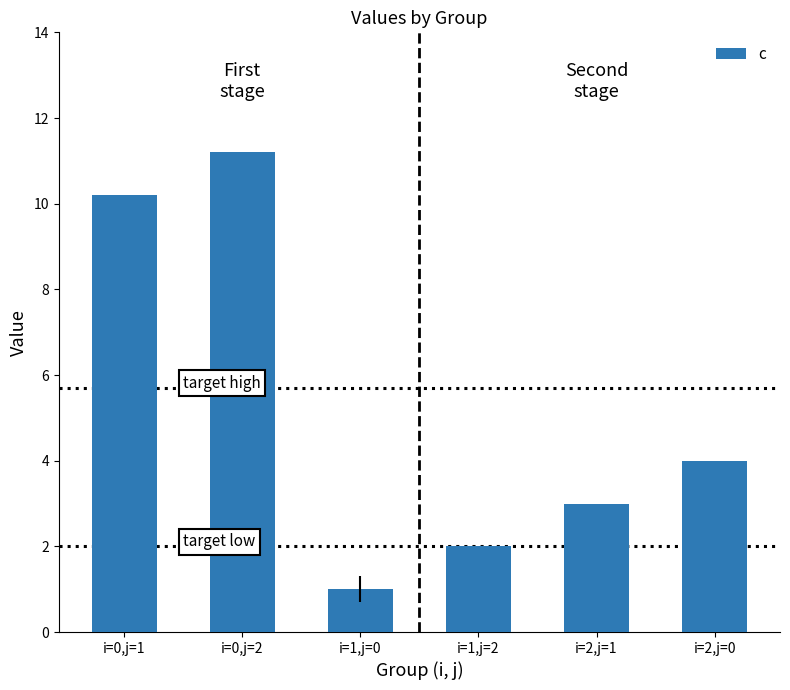

What is the value of the 4th bar from the left?

2.0